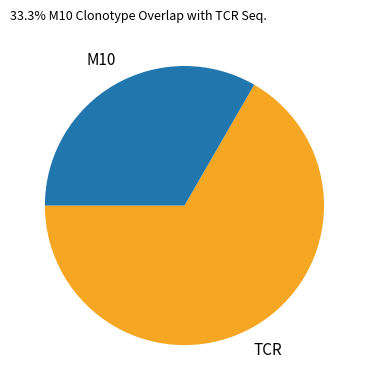

True or false: M10 accounts for 44% of the total.

False